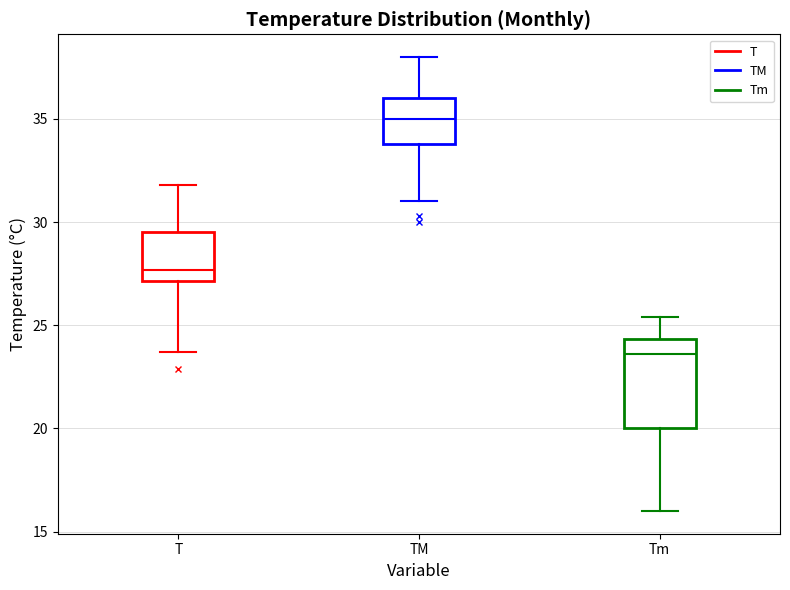

Comparing the boxes themselves (not the whiskers), which one is the tallest?

Tm